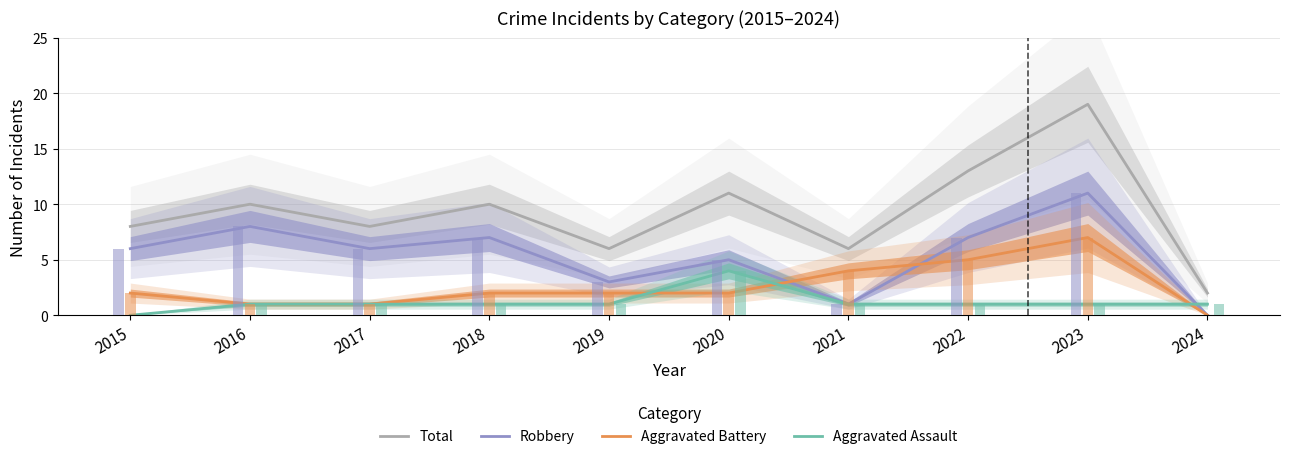

What is the value of the Robbery bar at the 8th from the left?

7